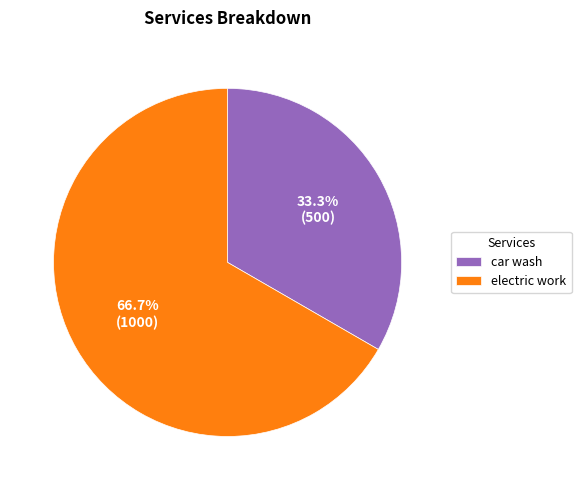

Combined, do electric work and car wash account for over 50%?

Yes